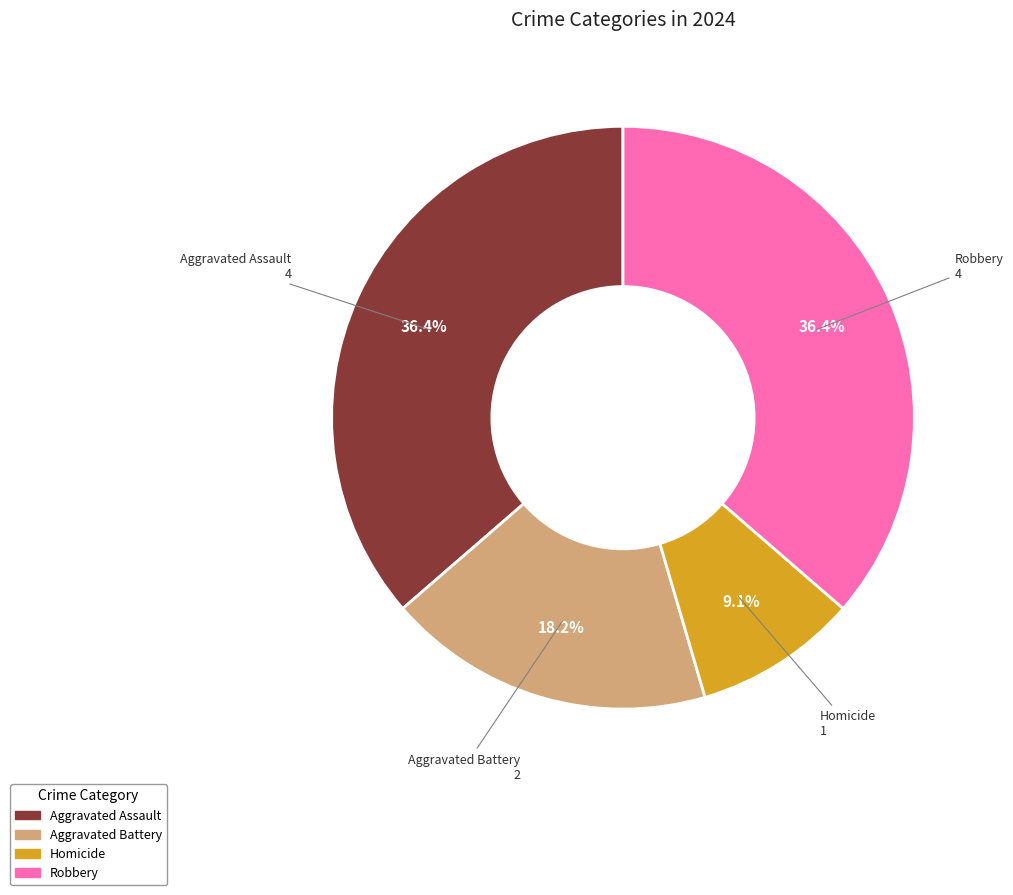

Is there a majority slice in this chart?

No